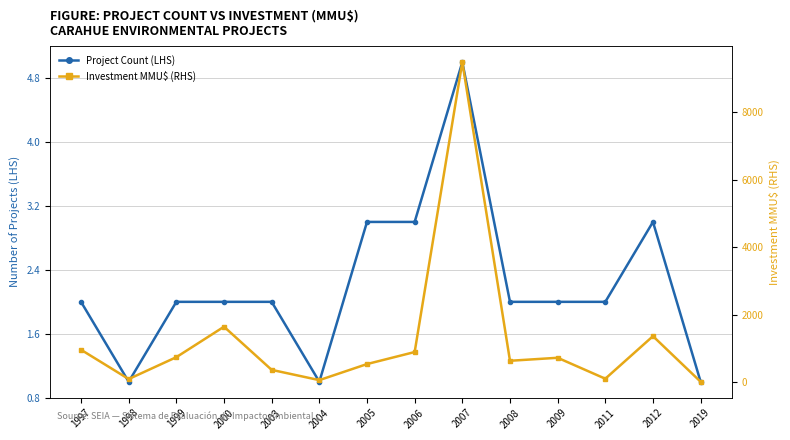

How many data points in Project Count (LHS) are above 2?

4